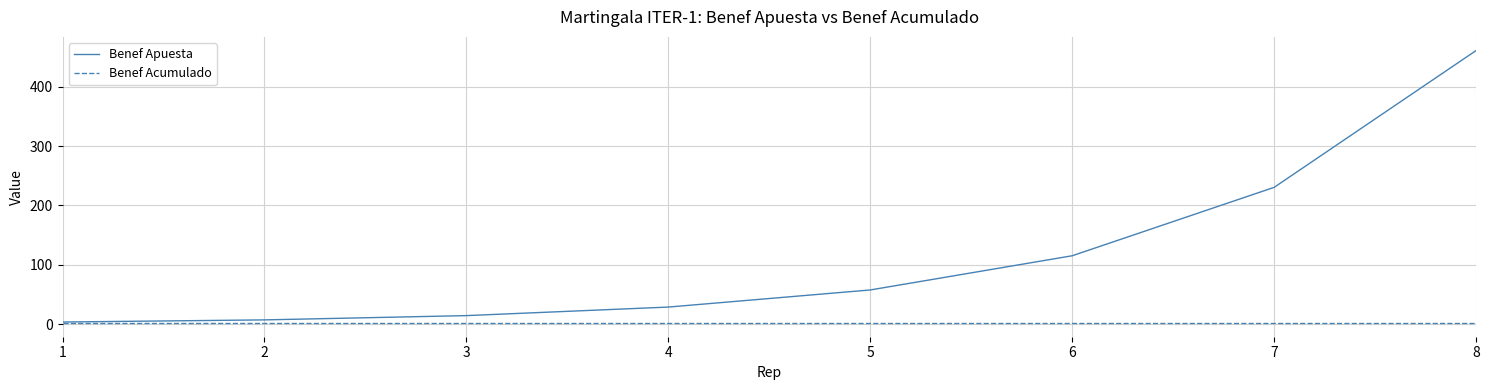

At 5, list the series in order from smallest to largest.

Benef Acumulado, Benef Apuesta